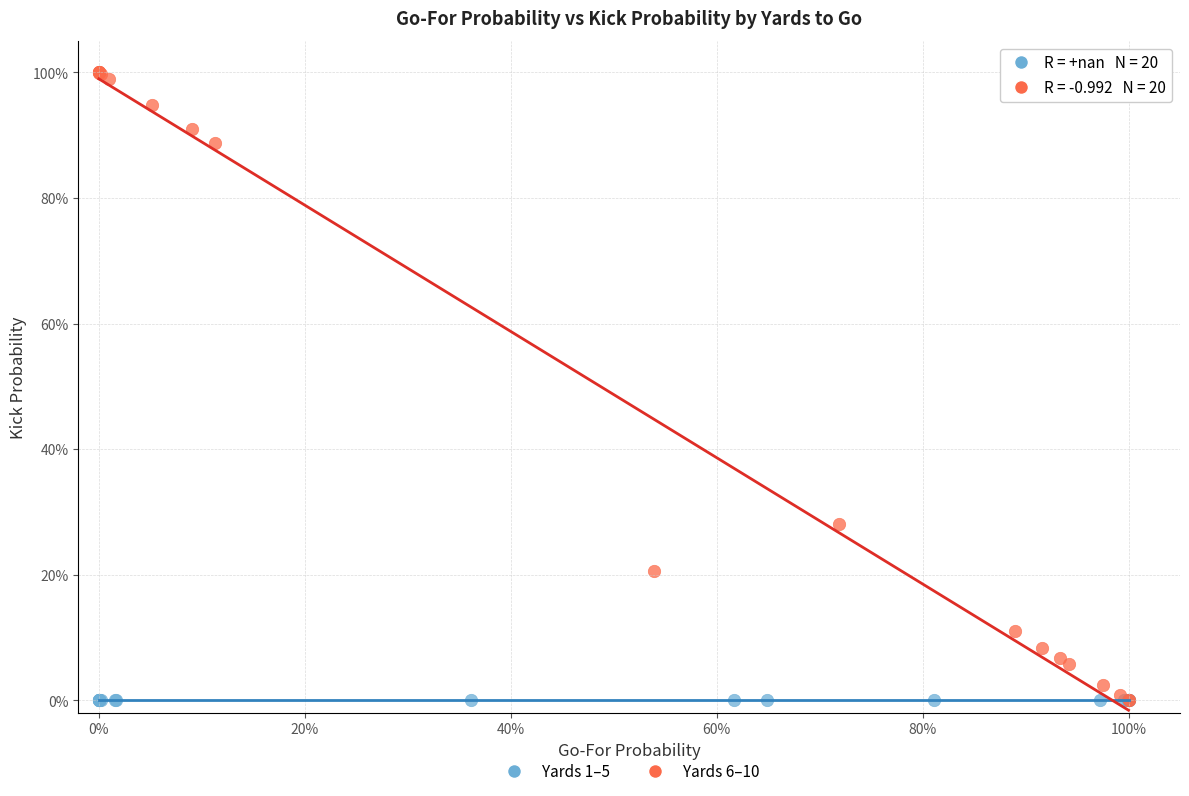

What are all the series names shown in the legend?

Yards 1–5, Yards 6–10